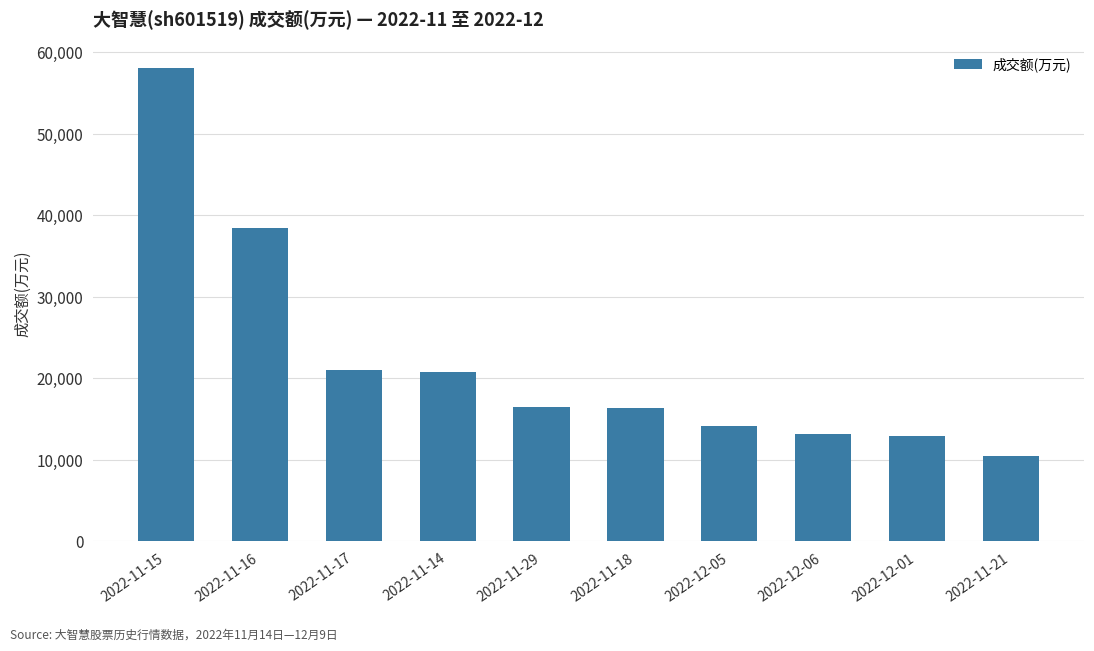

What is the label of the 1st bar from the right?

2022-11-21